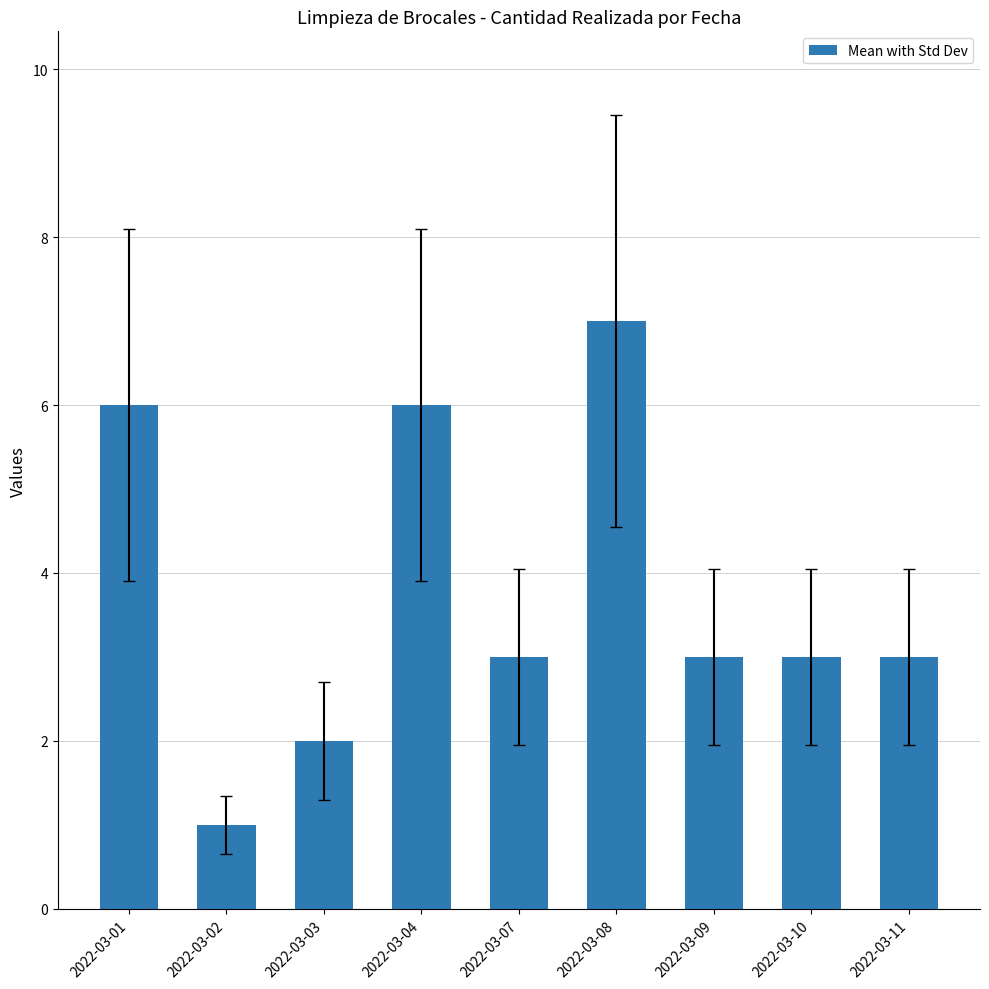

Reading left to right, what are all the values shown in this chart?

6	1	2	6	3	7	3	3	3